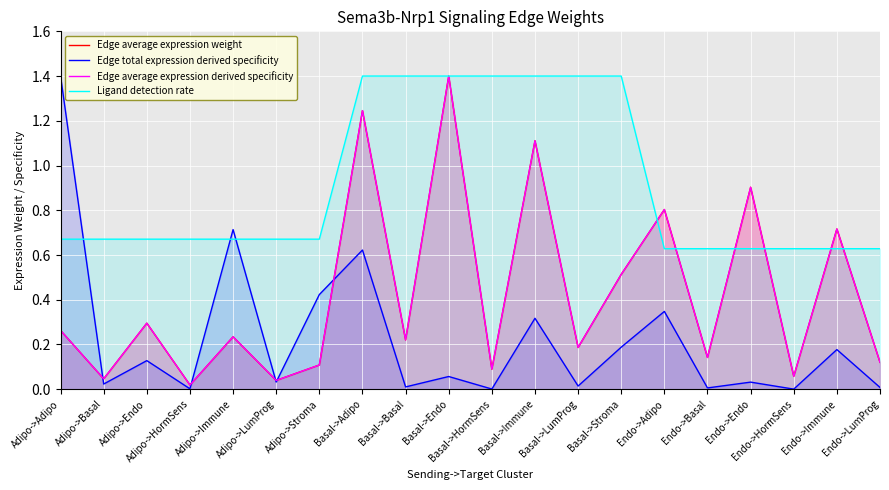

True or false: Edge average expression weight and Edge average expression derived specificity cross at least once.

False